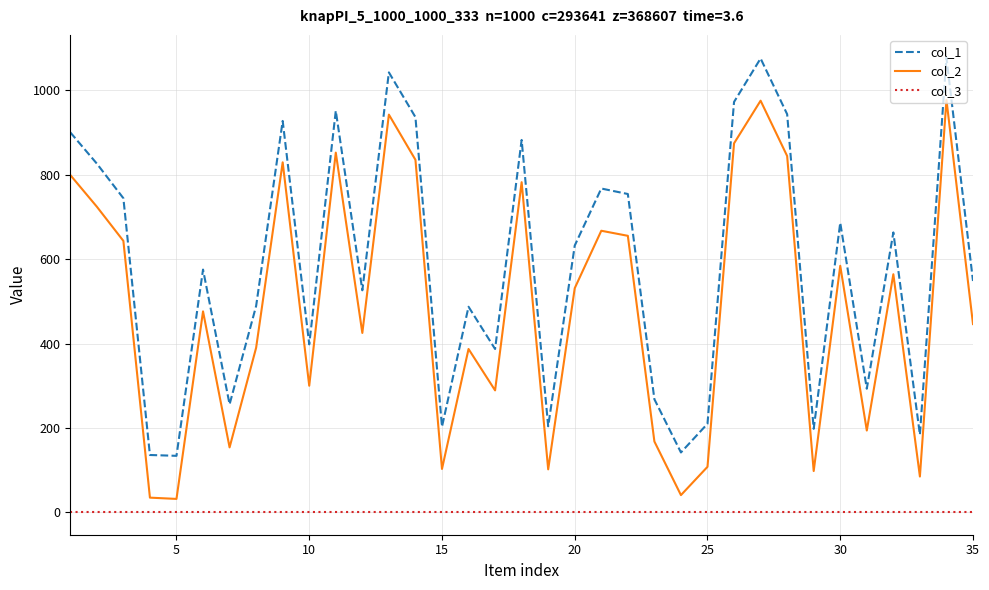

Which series has the largest total across all categories?

col_1